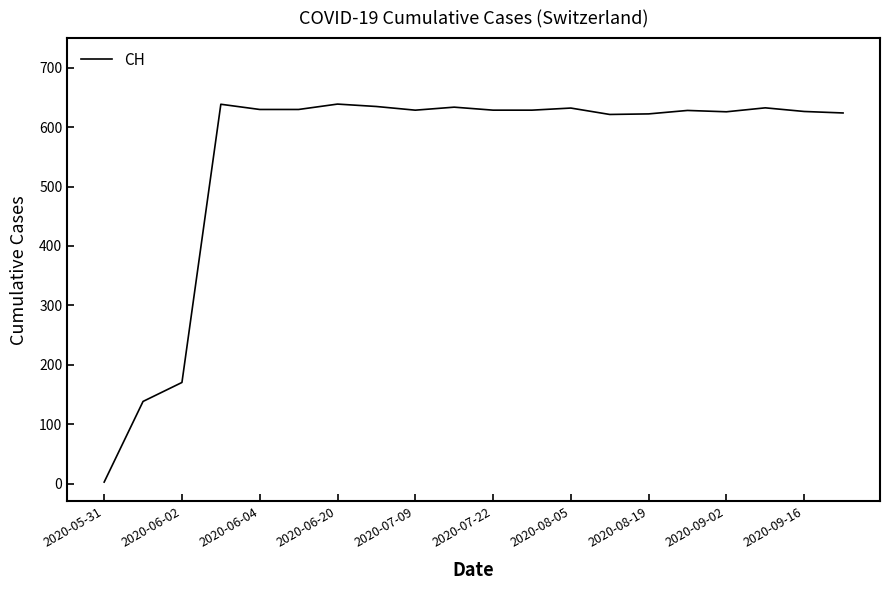

What is the greatest value displayed?

638.9